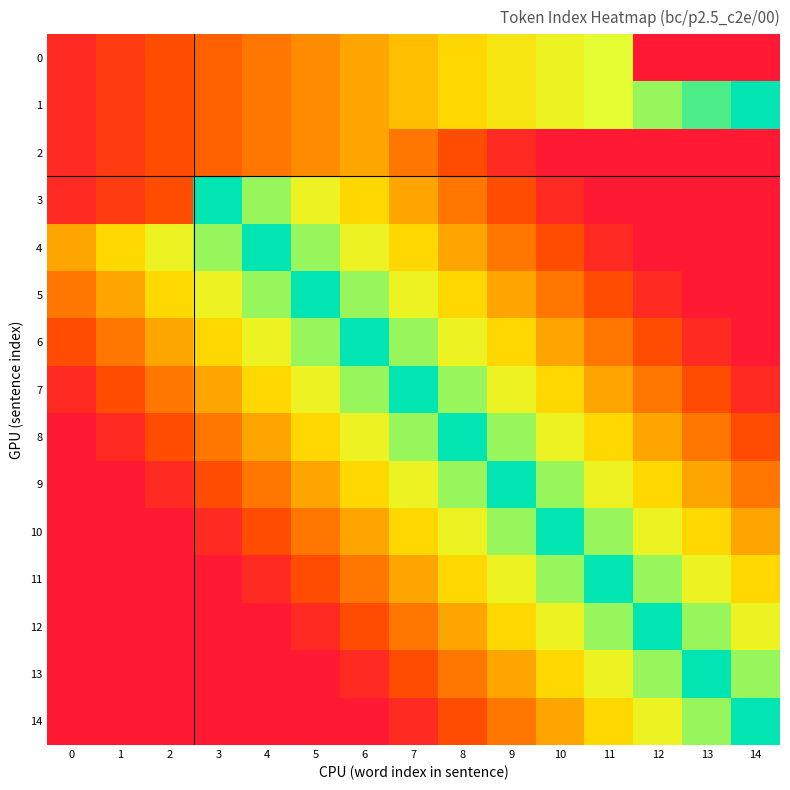

Which series has the largest range (max minus min)?

3